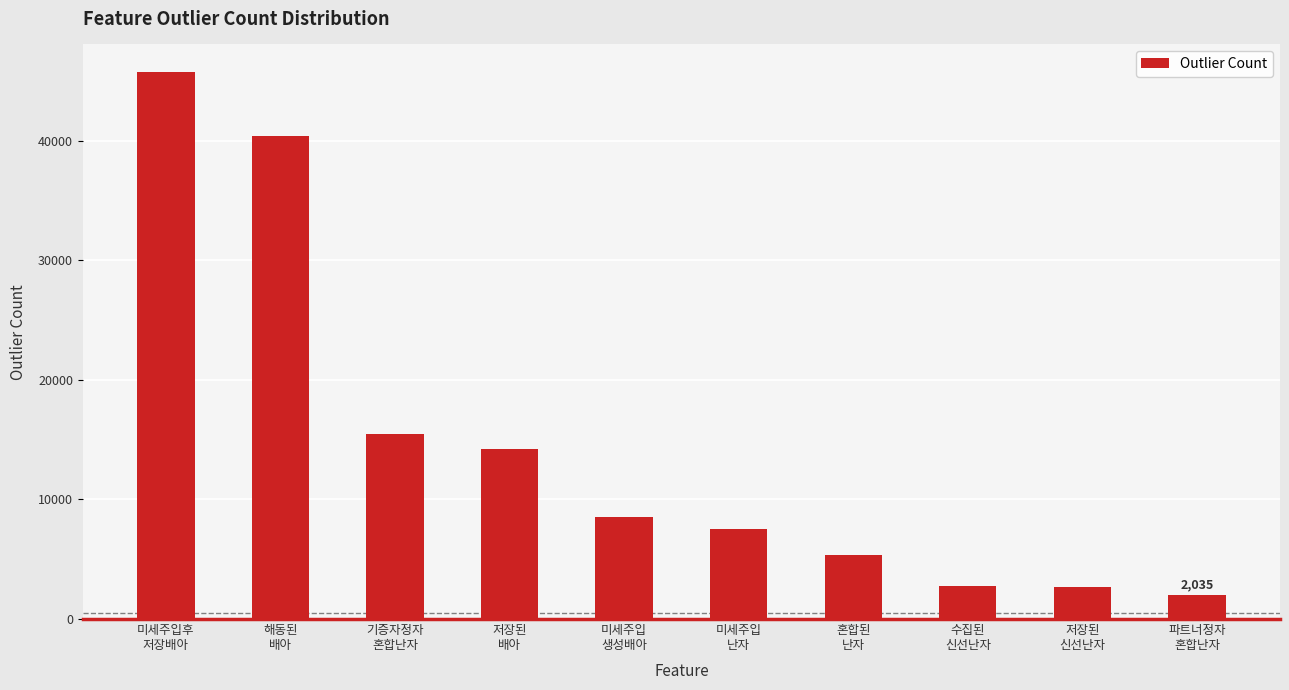

What position from the right is 저장된
신선난자?

2